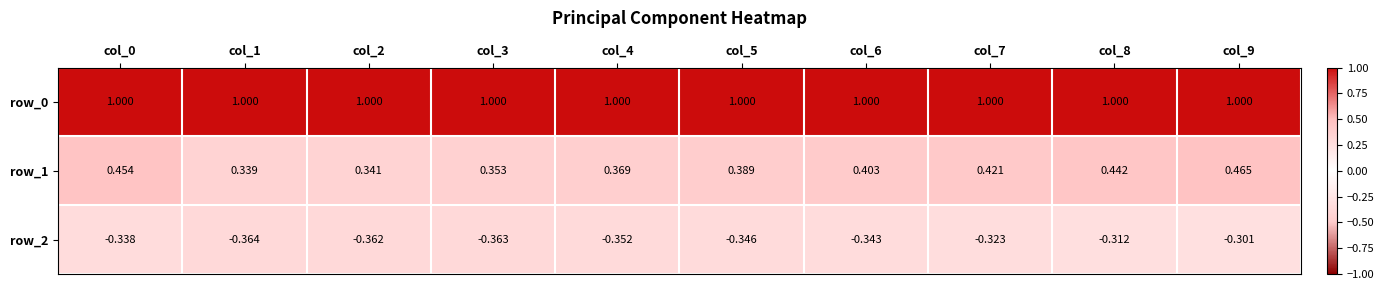

What is the minimum value shown in the chart?

-0.4